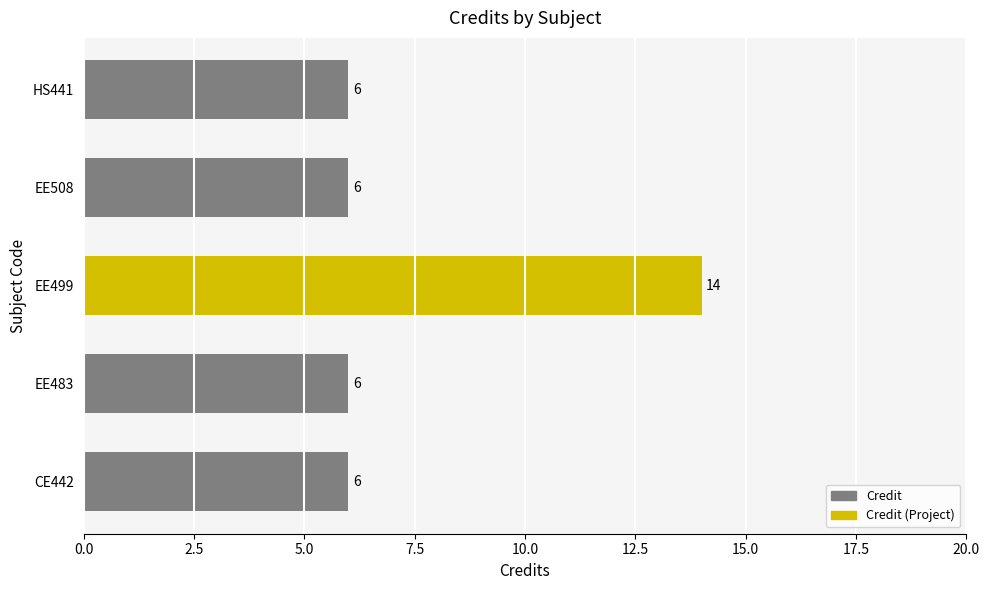

Which category has the highest value across all series?

EE499